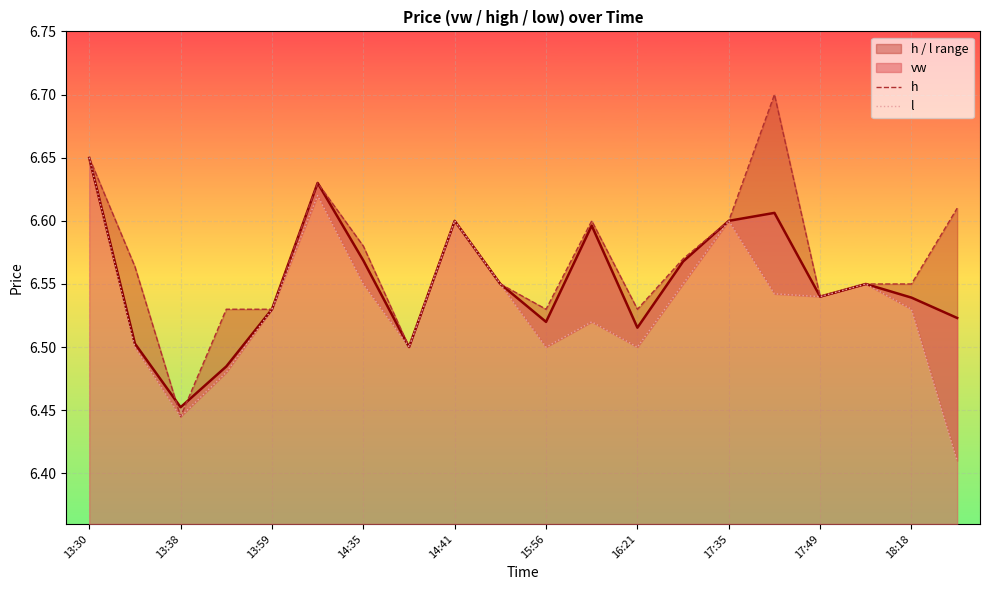

True or false: l and h cross at least once.

False